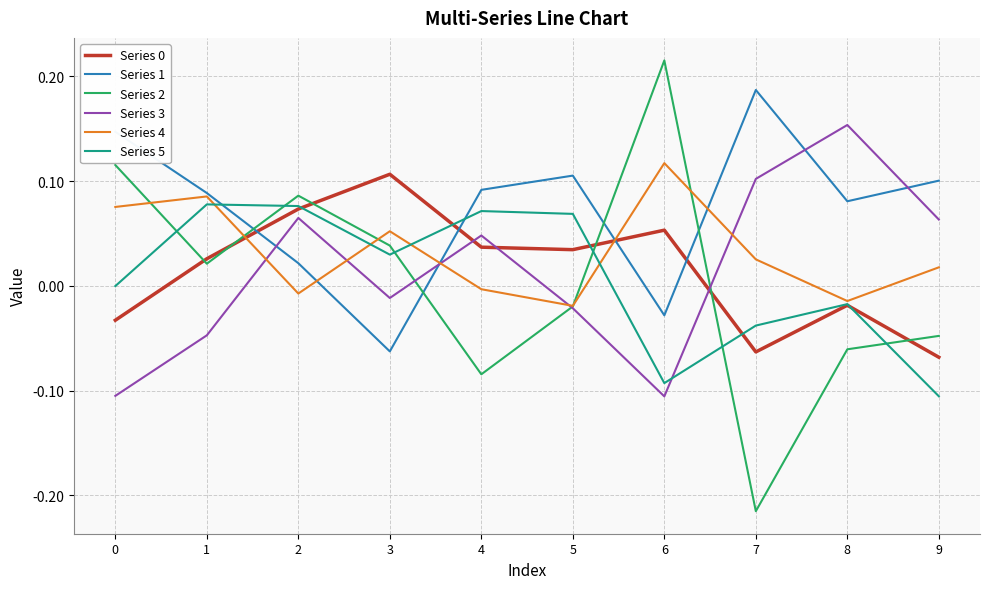

True or false: Series 3 and Series 4 intersect in this chart.

True